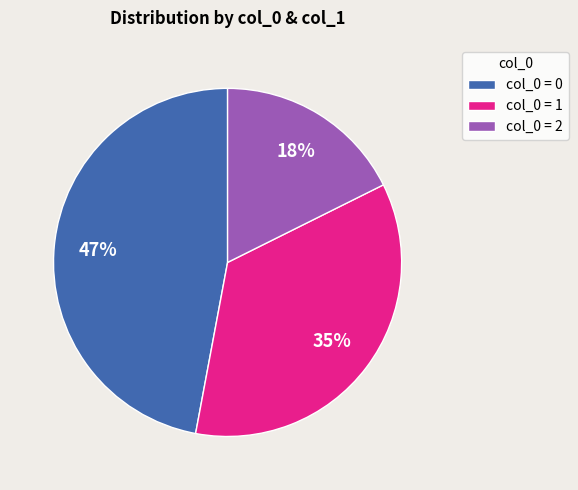

Is col_0 = 2 the majority of the pie?

No